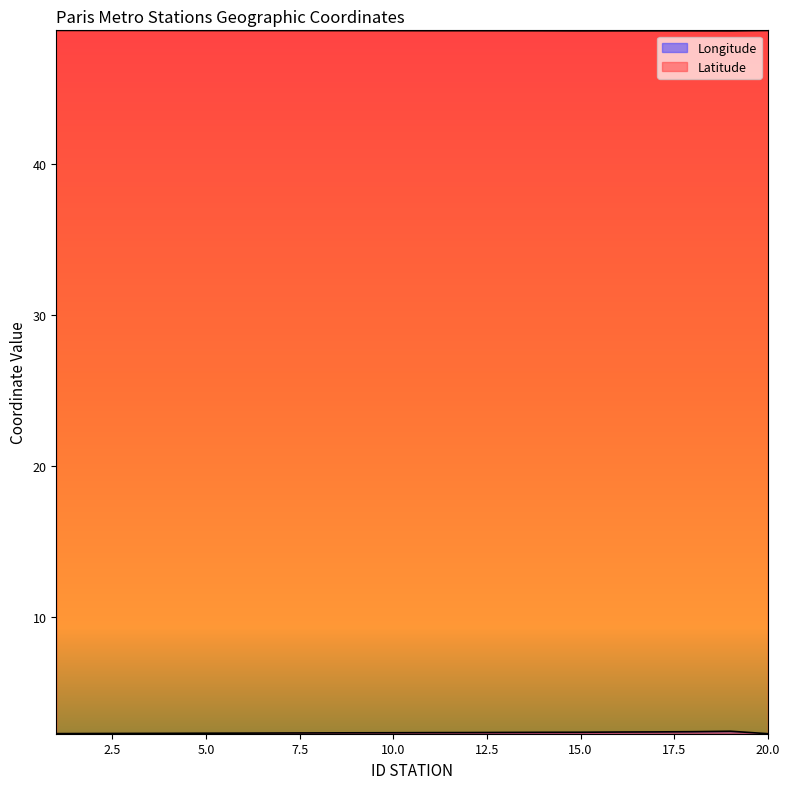

Where is Latitude nearest to the value 48?

19